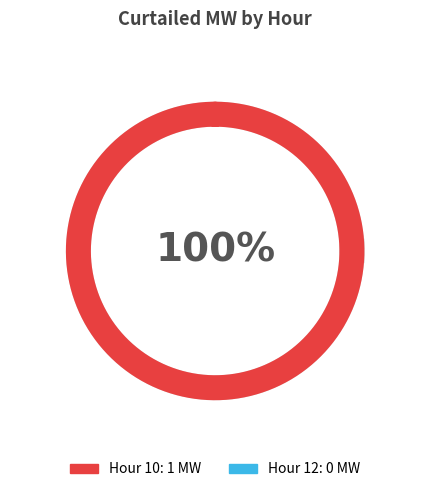

Which slice is the largest?

10